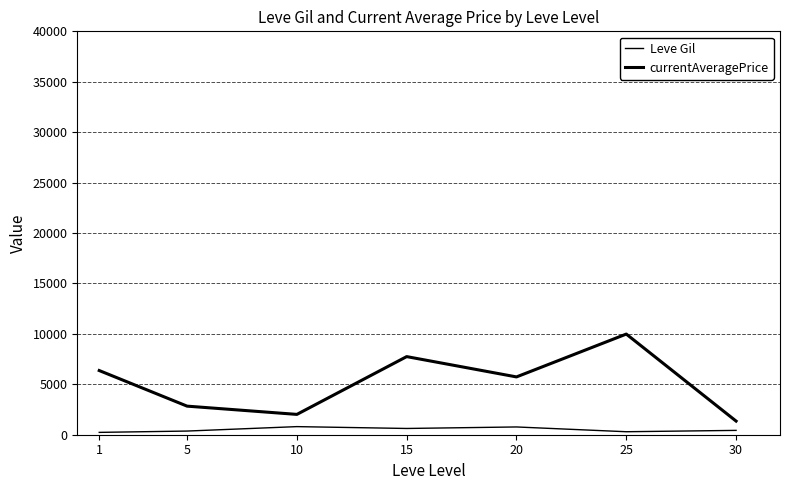

Where is the first local minimum for Leve Gil?

15